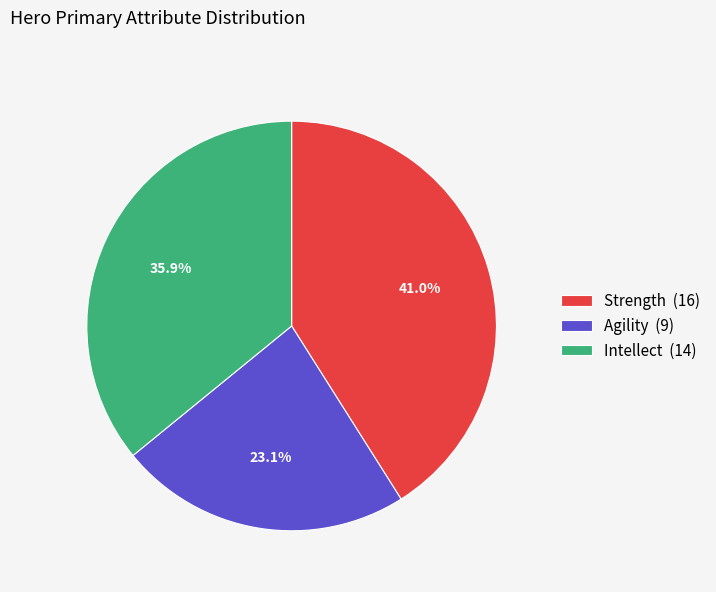

Rank the categories by value from highest to lowest.

Strength (16), Intellect (14), Agility (9)